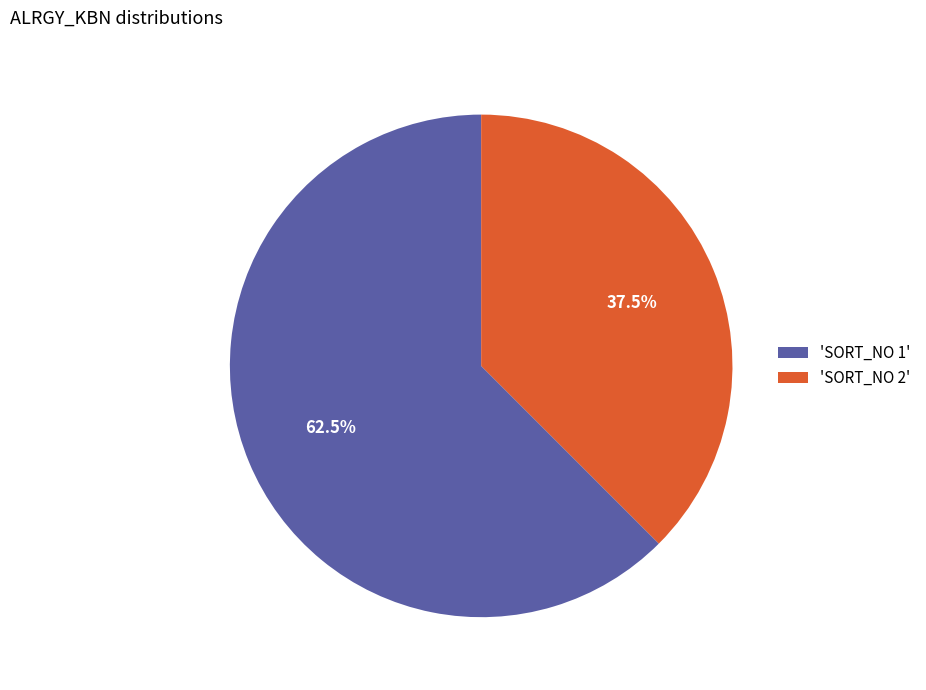

Which category accounts for the majority?

'SORT_NO 1'